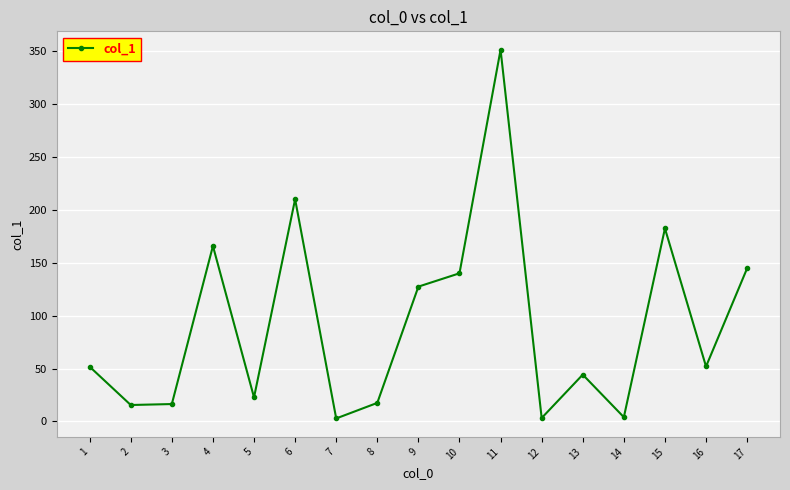

True or false: the data has more than 1 interior local peaks.

True